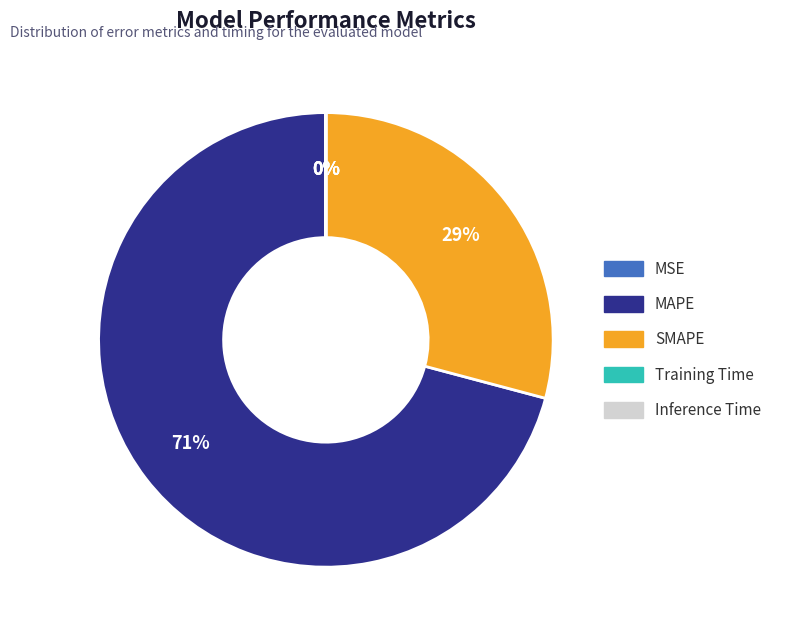

What is the change in value from MSE to Inference Time?

-0.1